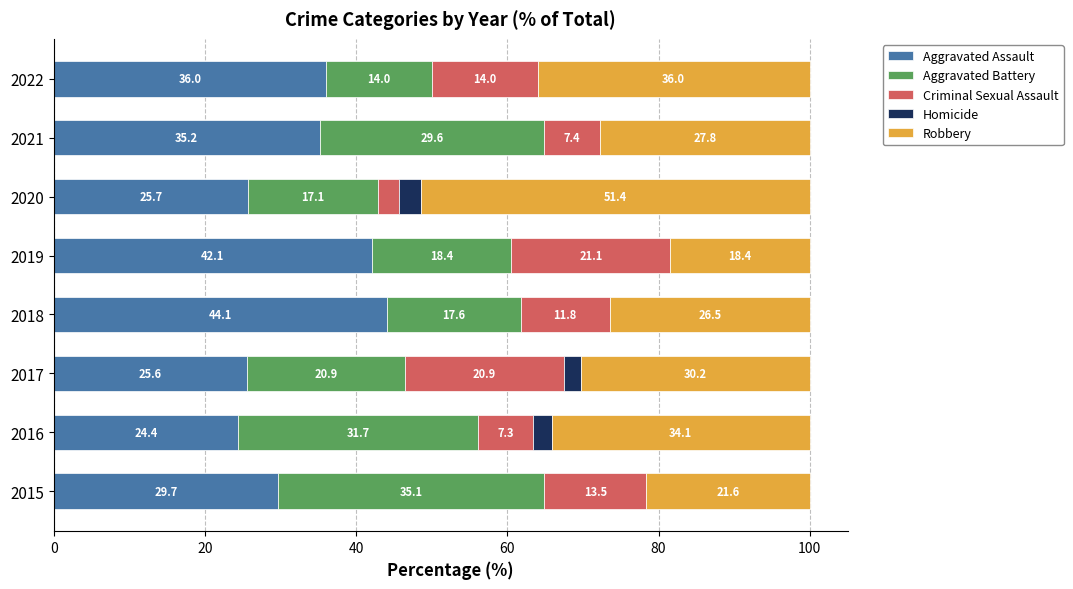

What is the total value across all series at 2021?

100.0